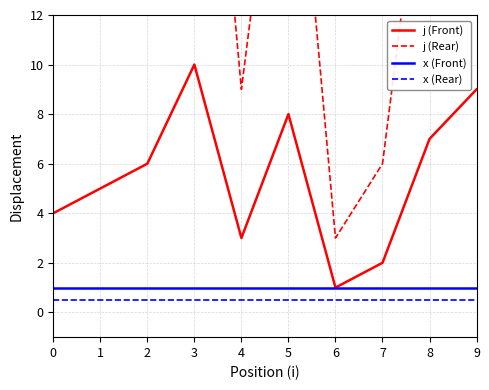

At which label does j (Front) reach its peak?

3